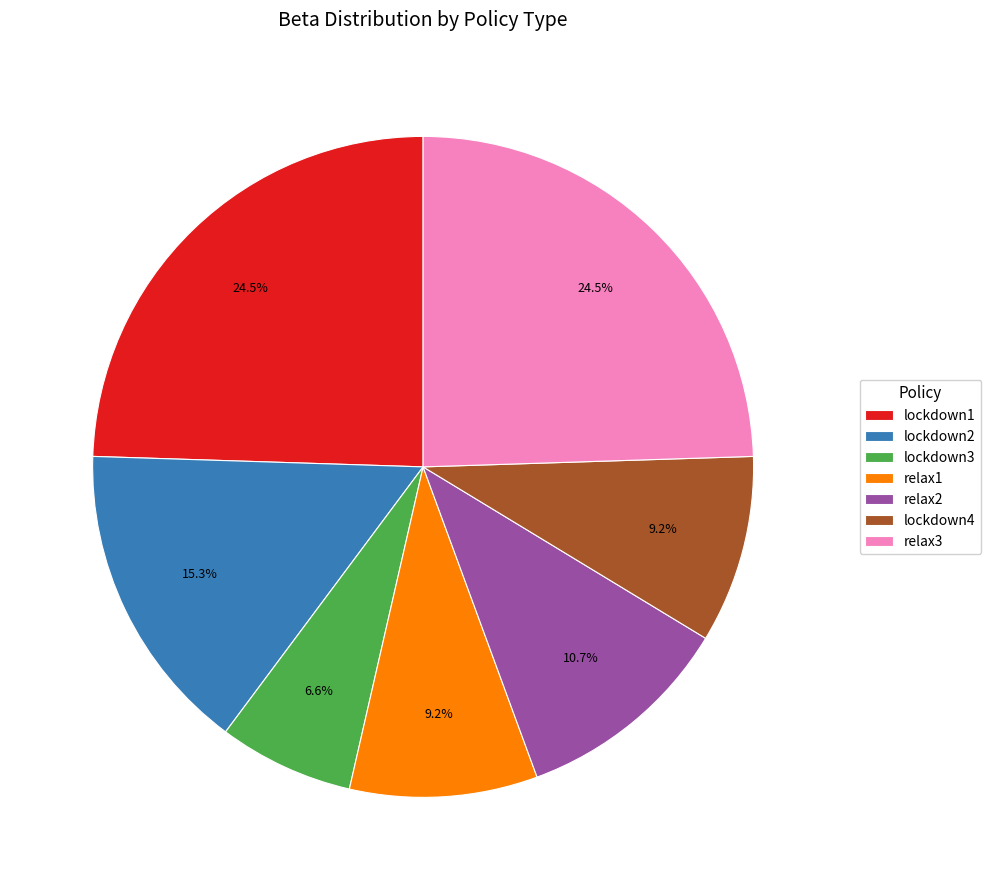

Do lockdown3 and lockdown1 together represent more than half of the pie?

No